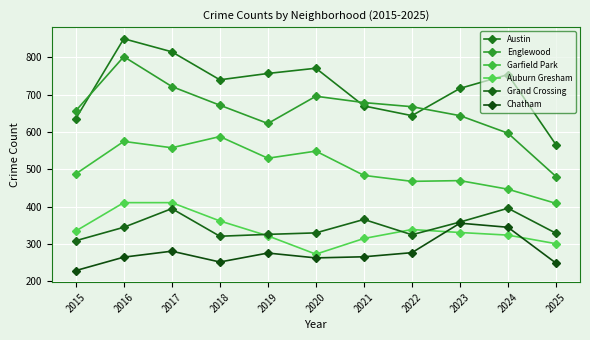

At which label does Auburn Gresham first exceed 331?

2015